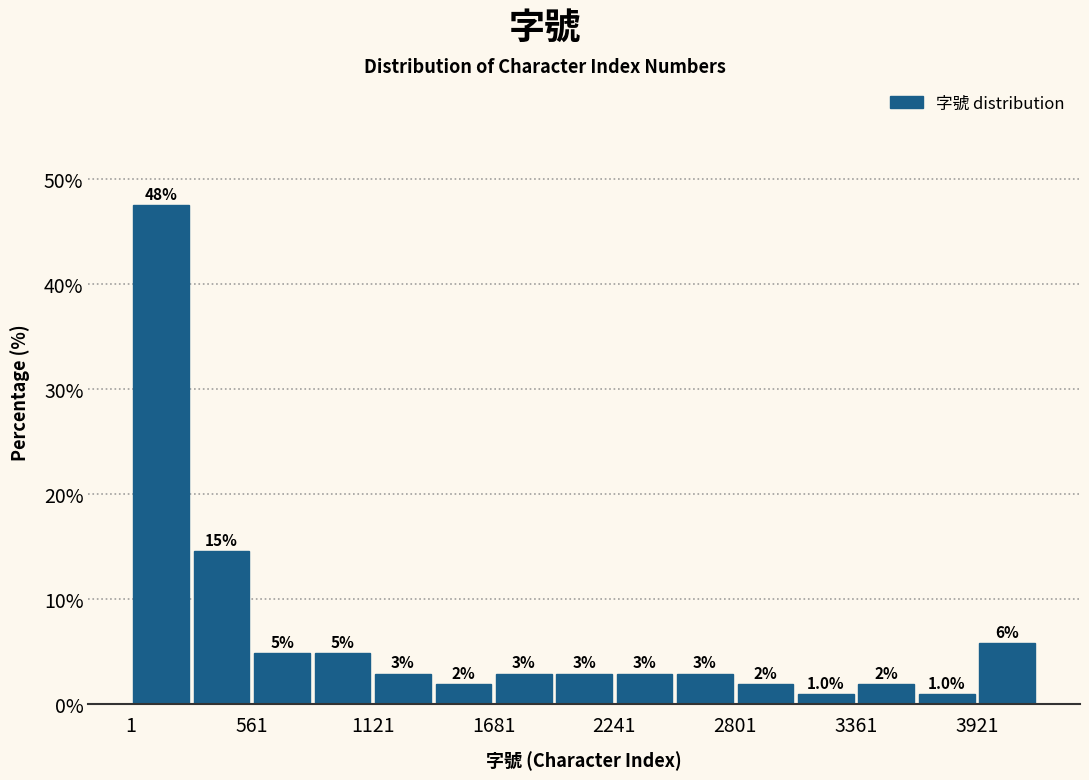

Around what value on the x-axis is the tallest bar? Give the approximate position of its centre, as read against the axis.

100